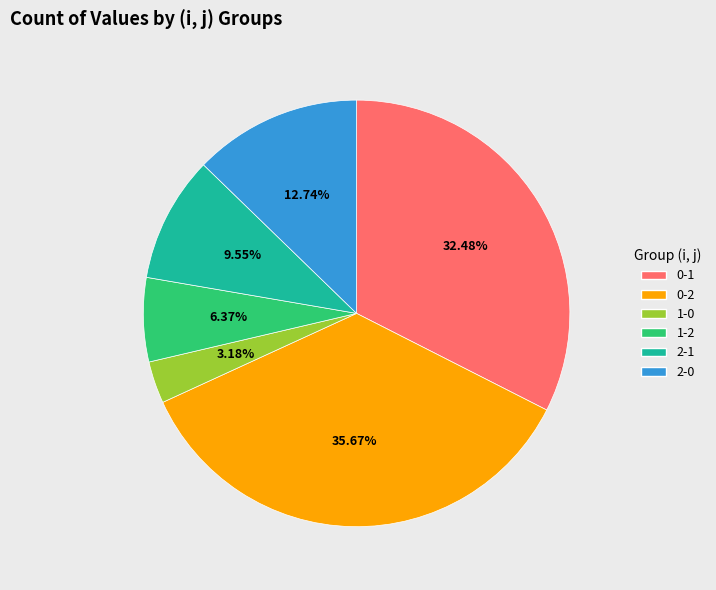

To the nearest percent, what portion does 0-2 represent?

36%